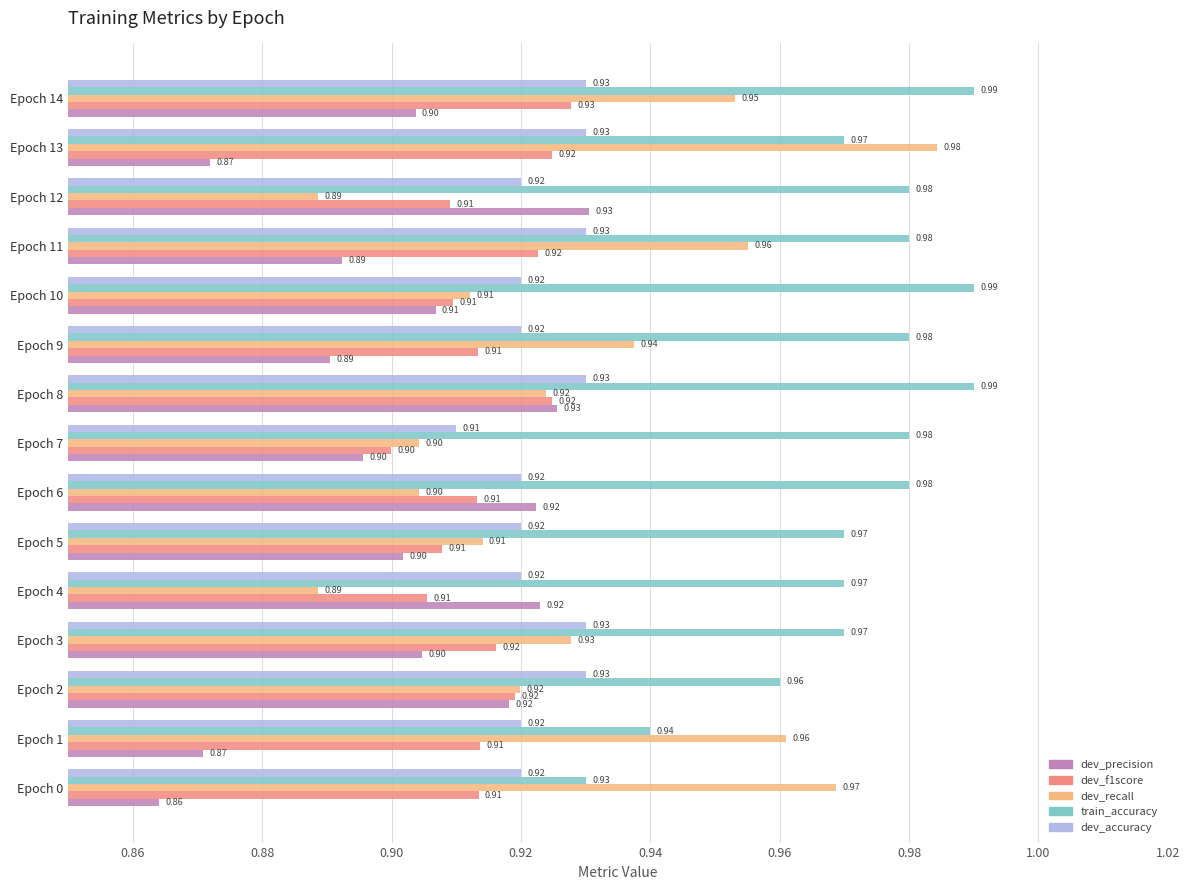

Count the number of categories in the chart.

15